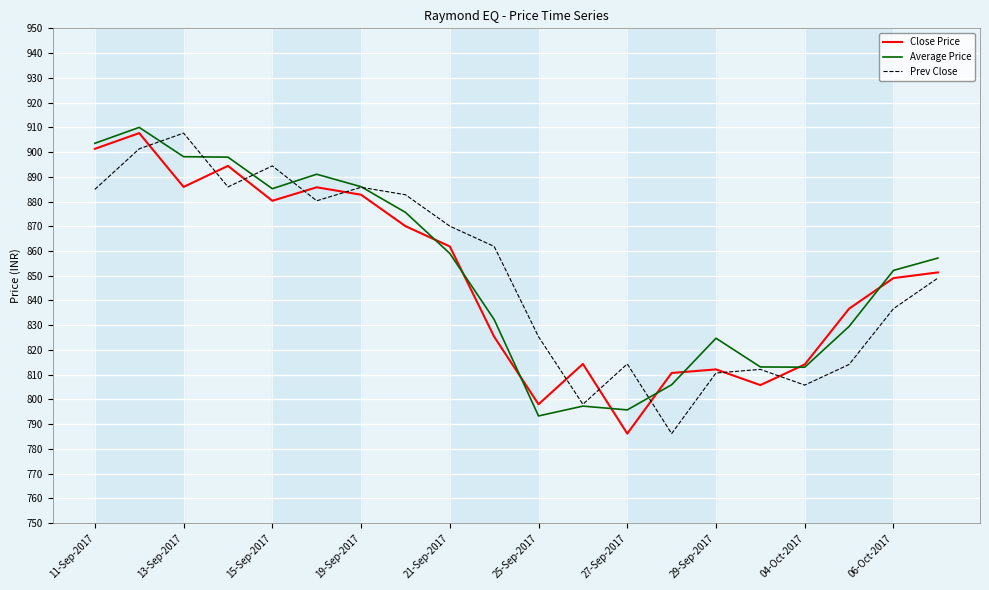

What is the greatest value displayed?

910.0